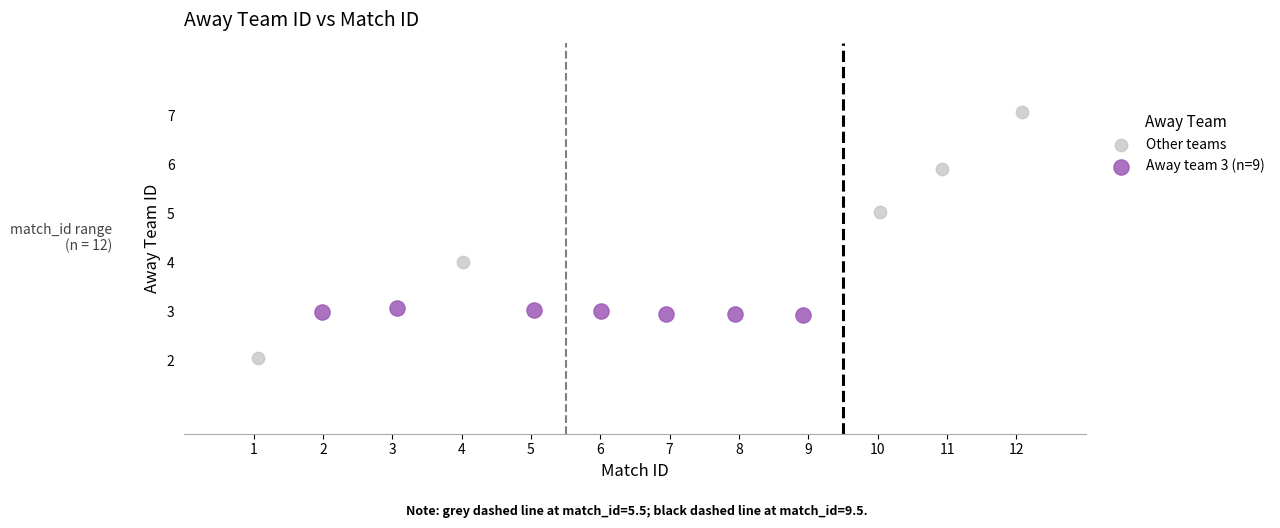

Which series has the widest spread of Y values?

Other teams